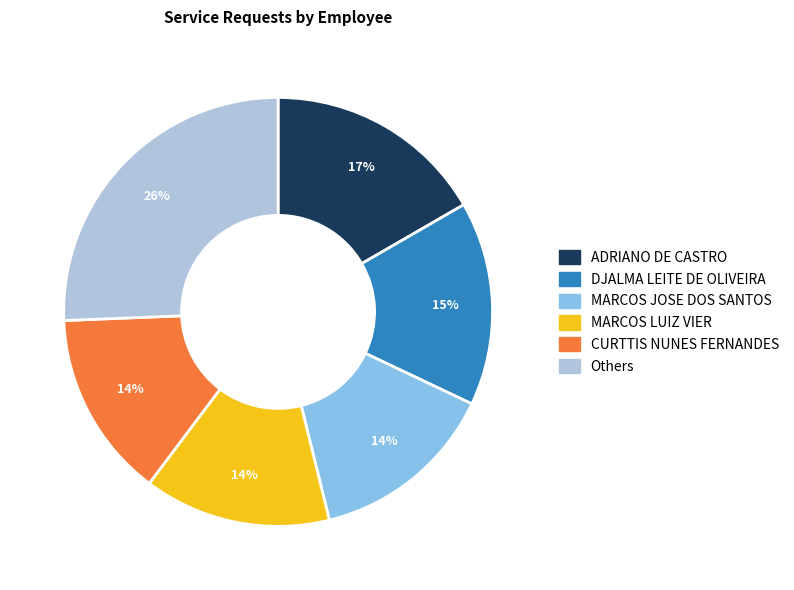

To the nearest percent, what is the average slice percentage?

17%